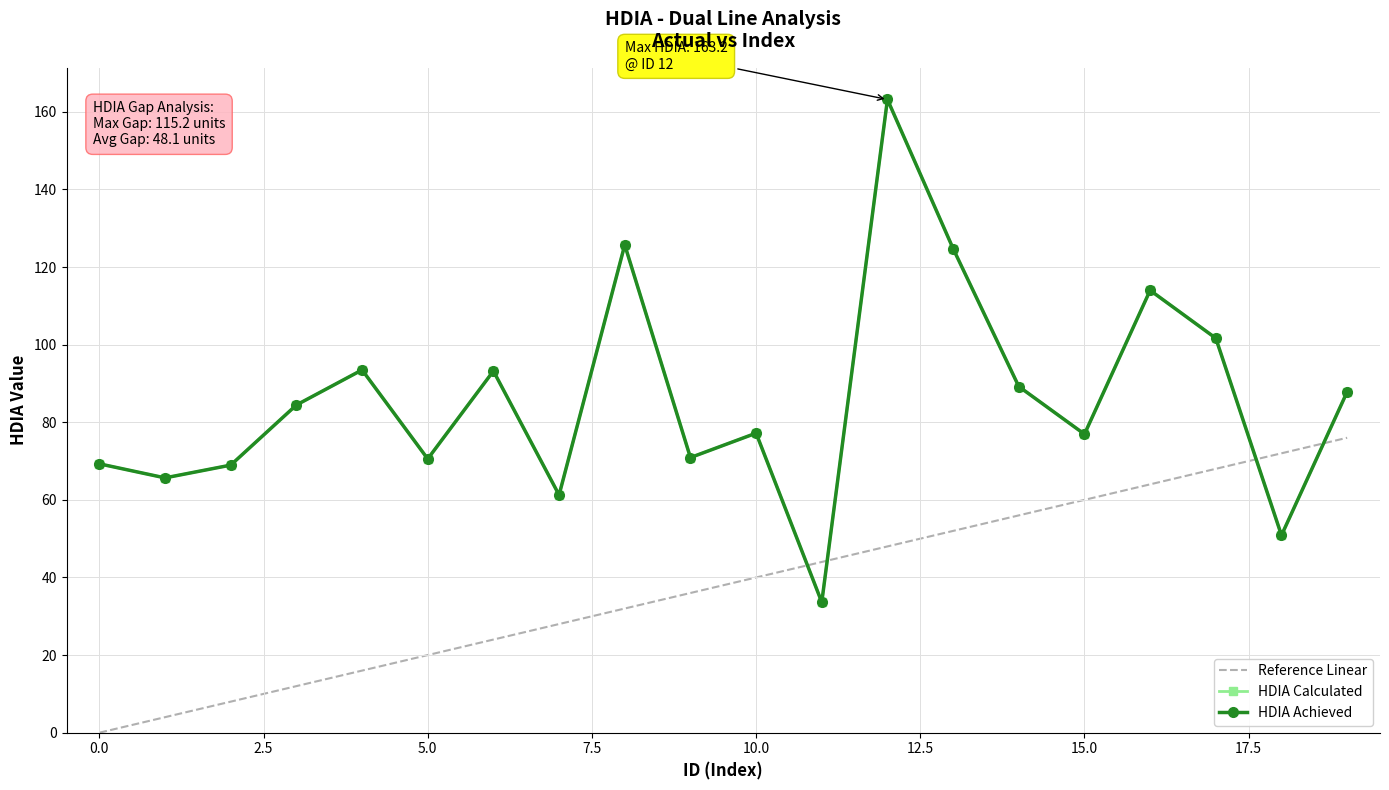

True or false: HDIA Achieved and HDIA Calculated intersect in this chart.

False